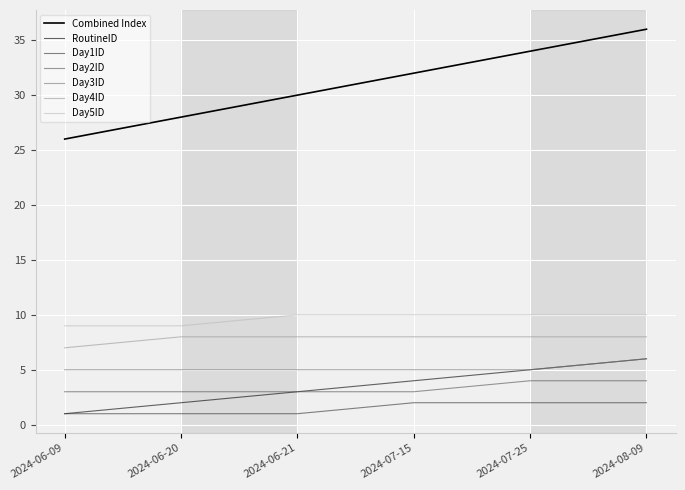

Does the chart display data point markers on the line(s)?

No